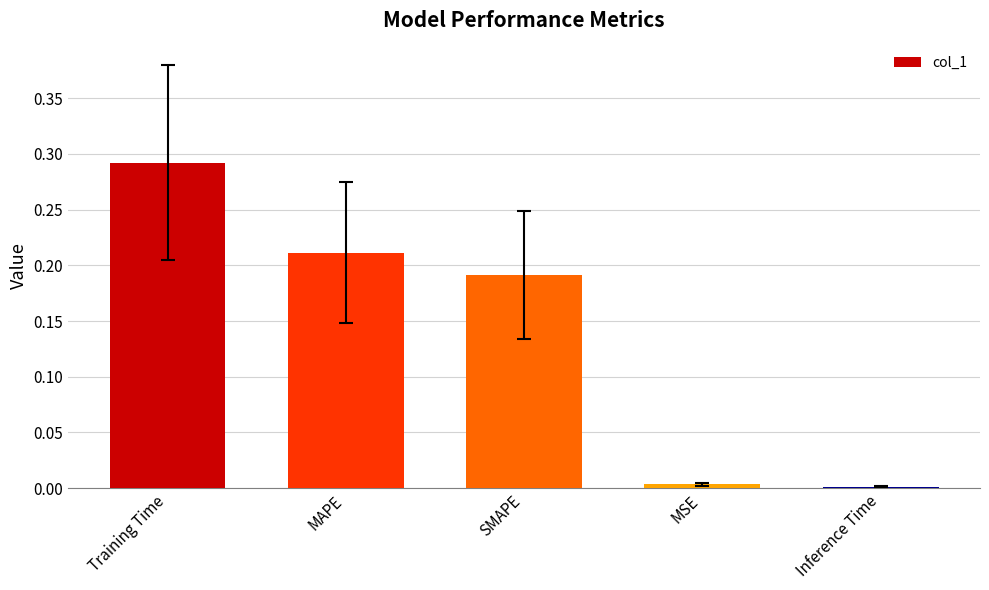

Between MAPE and MSE, which is larger?

MAPE